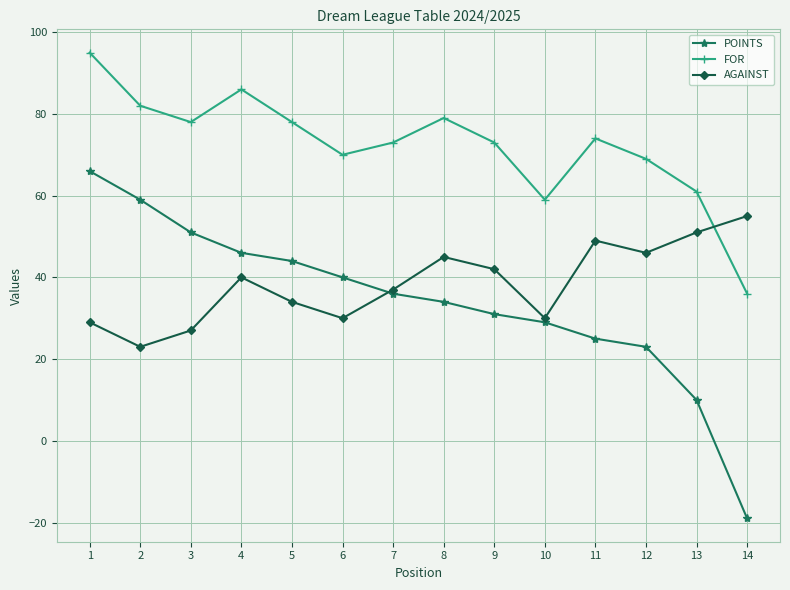

How many negative values does the POINTS series have?

1